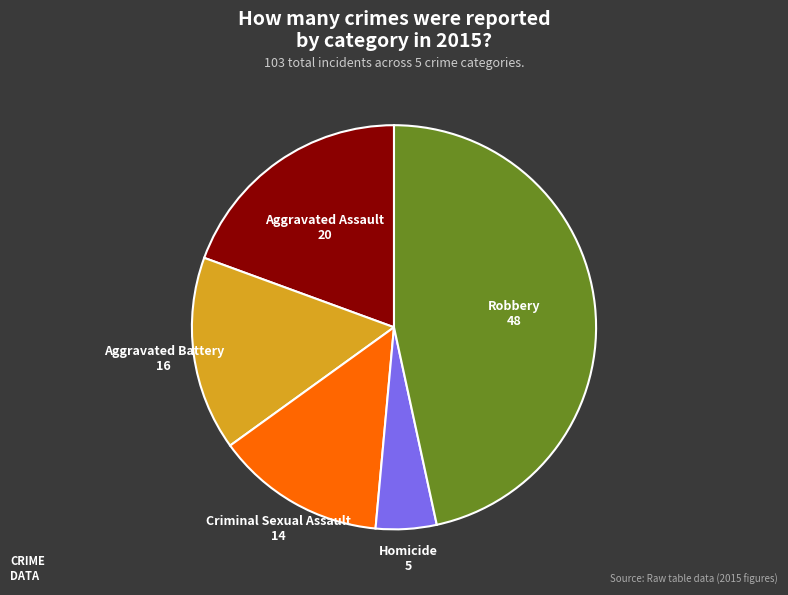

How many segments does this pie chart have?

5